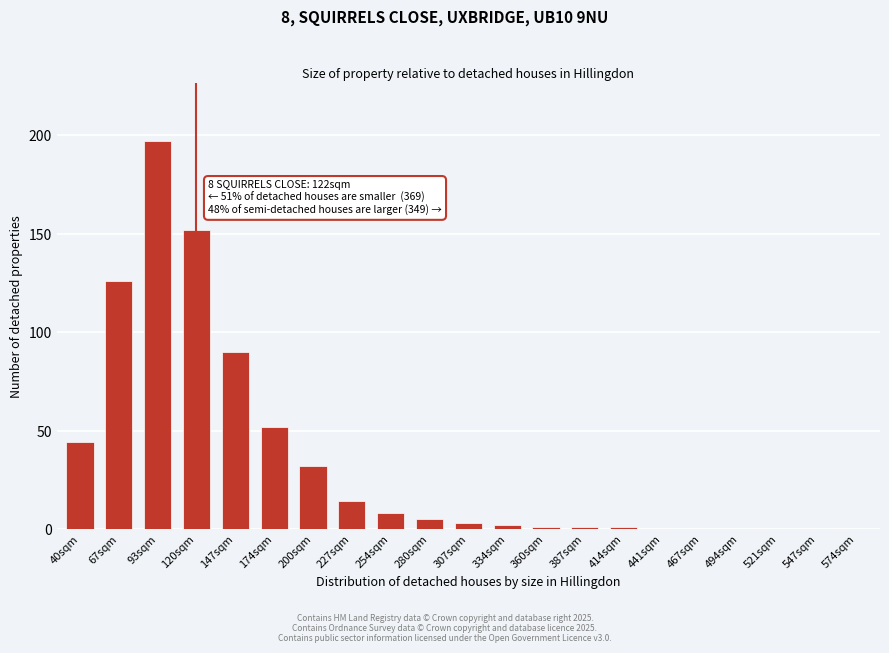

Reading left to right, transcribe all the data shown in this chart.

40sqm=44	67sqm=126	93sqm=197	120sqm=152	147sqm=90	174sqm=52	200sqm=32	227sqm=14	254sqm=8	280sqm=5	307sqm=3	334sqm=2	360sqm=1	387sqm=1	414sqm=1	441sqm=0	467sqm=0	494sqm=0	521sqm=0	547sqm=0	574sqm=0